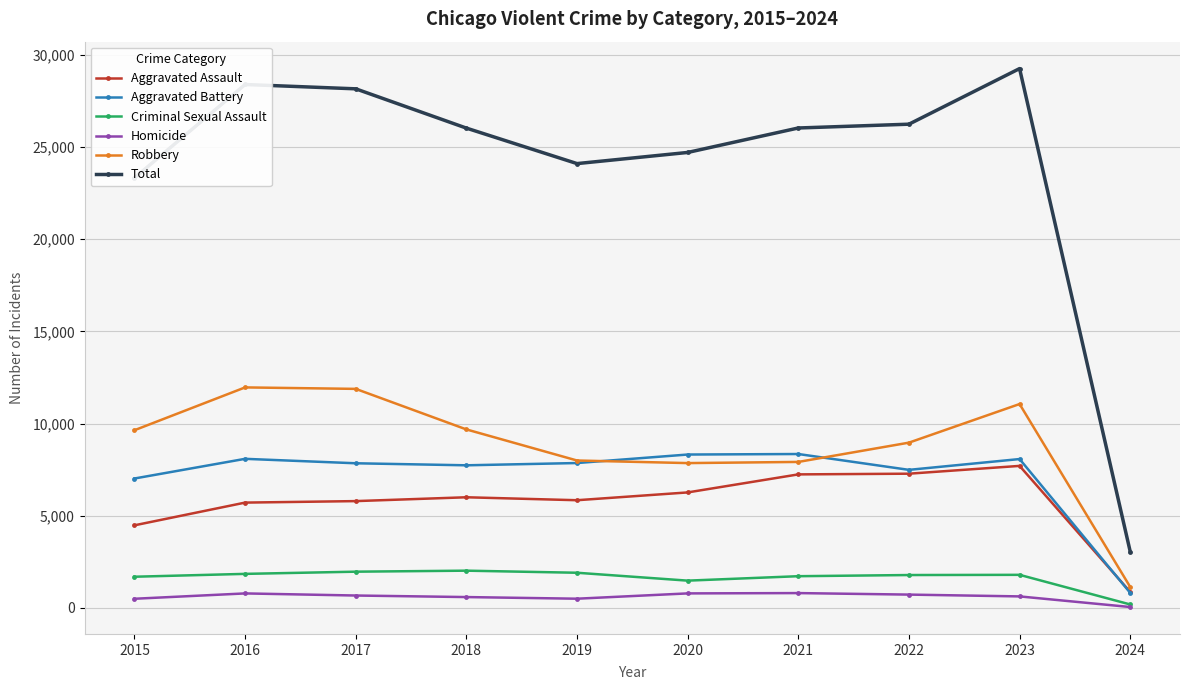

What is the lowest value of the Criminal Sexual Assault series?

187